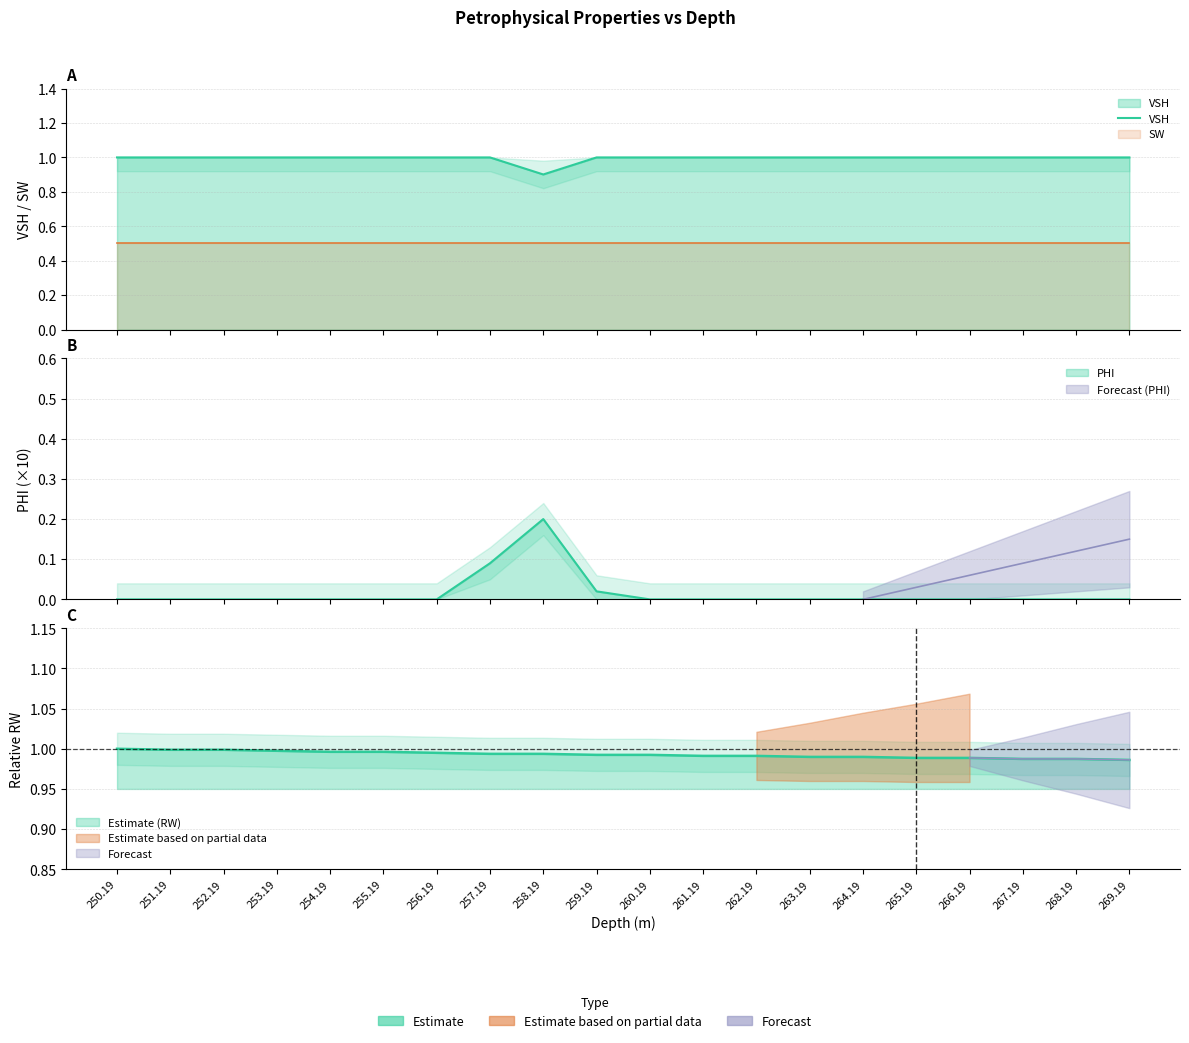

What is the sum of all values?

19.9